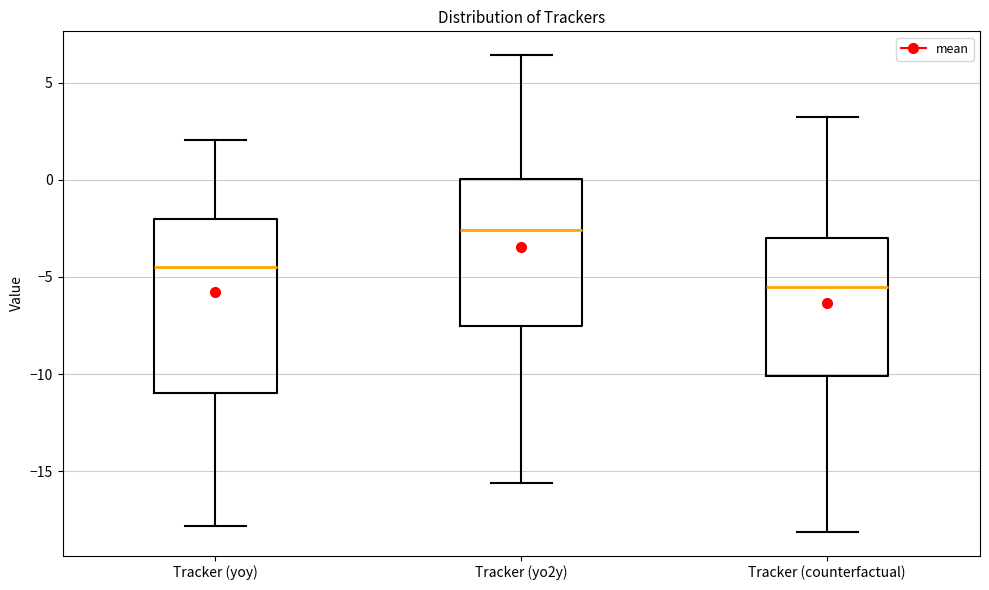

Reading left to right, transcribe this box plot: for each box, give where its median line is, the range the box spans, and where its two whiskers end, as read against the y-axis. The values are not printed on the chart, so give them approximately, as read against the axis.

Tracker (yoy): median -4.5, box -11.0 to -2.0, whiskers -18.0 to 2.0
Tracker (yo2y): median -2.5, box -7.5 to 0.0, whiskers -15.5 to 6.5
Tracker (counterfactual): median -5.5, box -10.0 to -3.0, whiskers -18.0 to 3.0